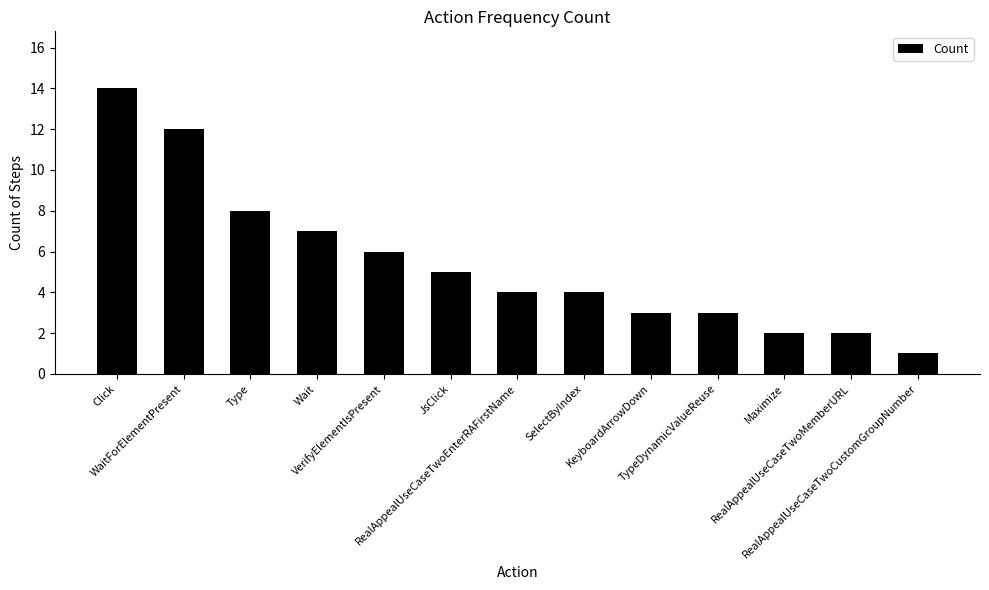

Which has a higher value, RealAppealUseCaseTwoCustomGroupNumber or VerifyElementIsPresent?

VerifyElementIsPresent